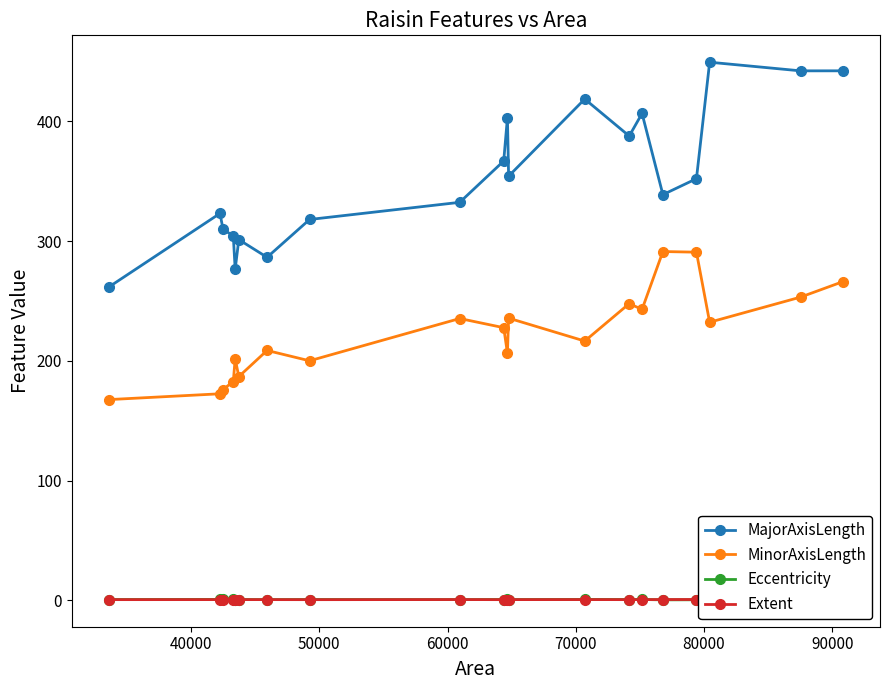

What is the maximum value for MinorAxisLength?

291.4